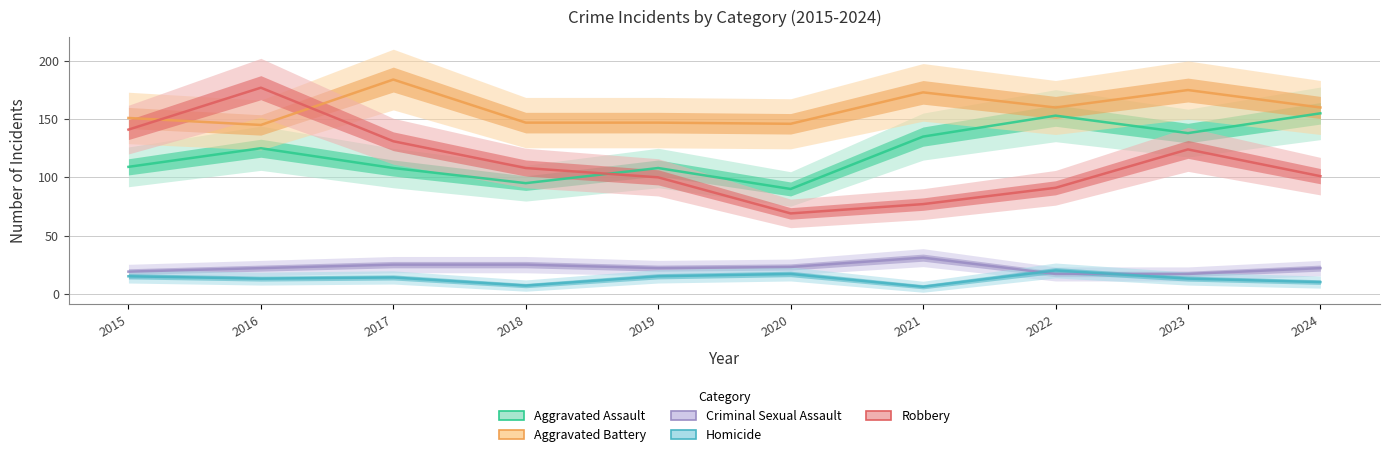

At 2017, list the series in order from largest to smallest.

Aggravated Battery, Robbery, Aggravated Assault, Criminal Sexual Assault, Homicide